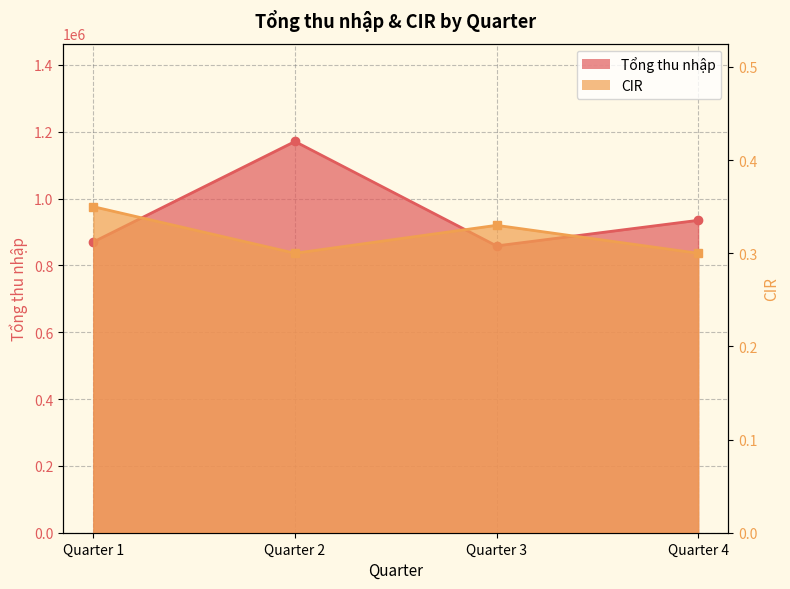

Which series has the largest range (max minus min)?

Tổng thu nhập